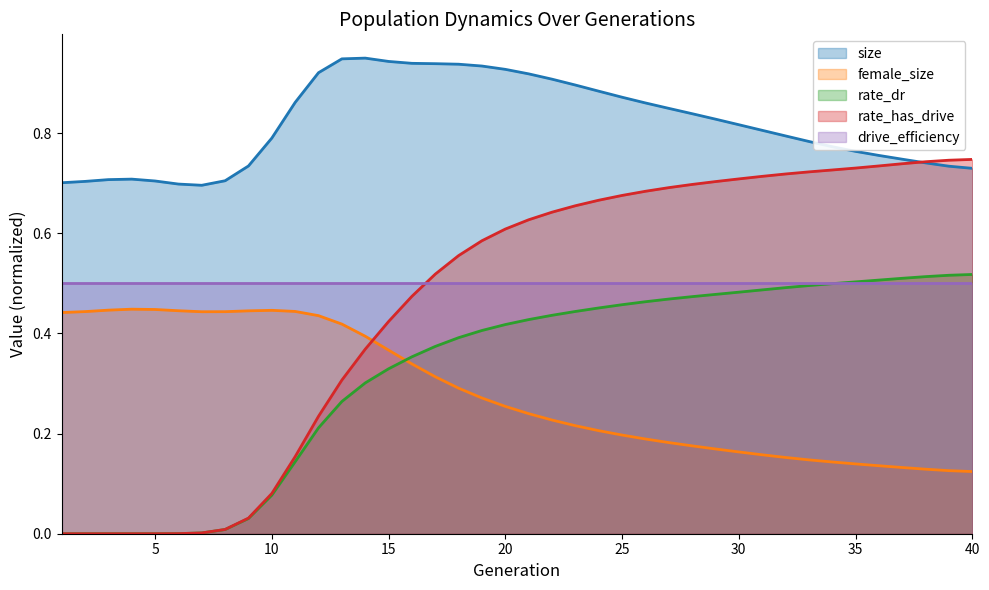

True or false: female_size and rate_dr intersect in this chart.

True